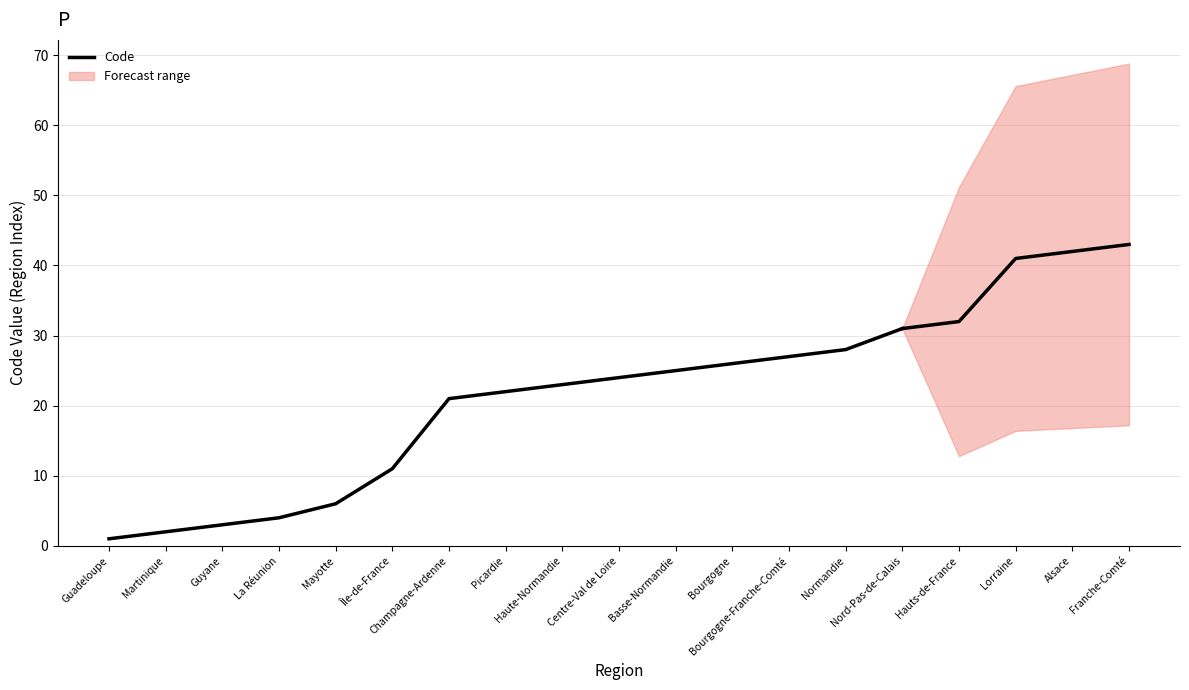

Rank the categories by value from highest to lowest.

Nord-Pas-de-Calais, Normandie, Bourgogne-Franche-Comté, Bourgogne, Basse-Normandie, Centre-Val de Loire, Haute-Normandie, Picardie, Champagne-Ardenne, Île-de-France, Mayotte, La Réunion, Guyane, Martinique, Guadeloupe